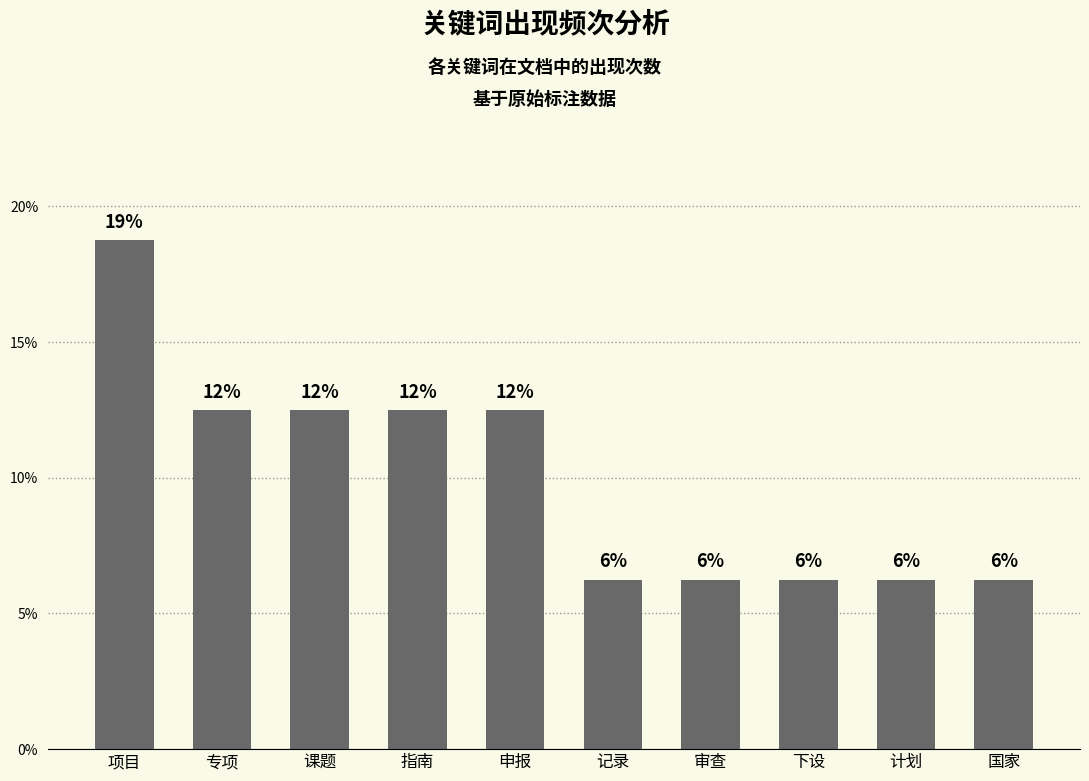

Are the bars horizontal?

No